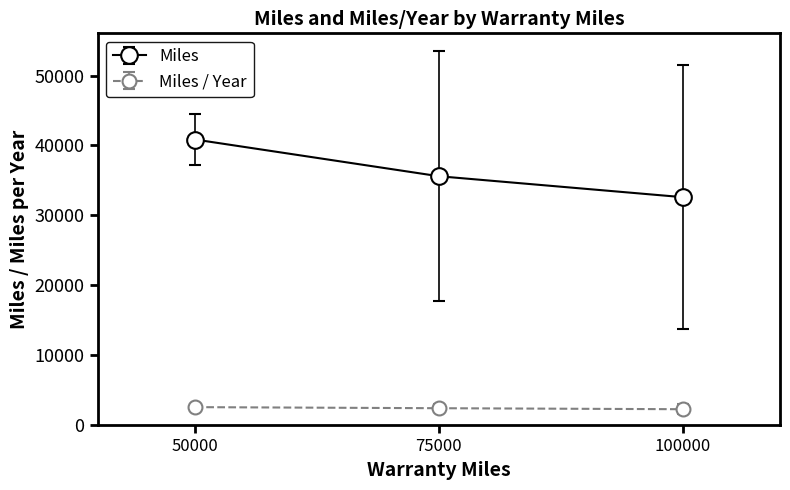

What is the difference between the highest and lowest values at 50000?

38259.6